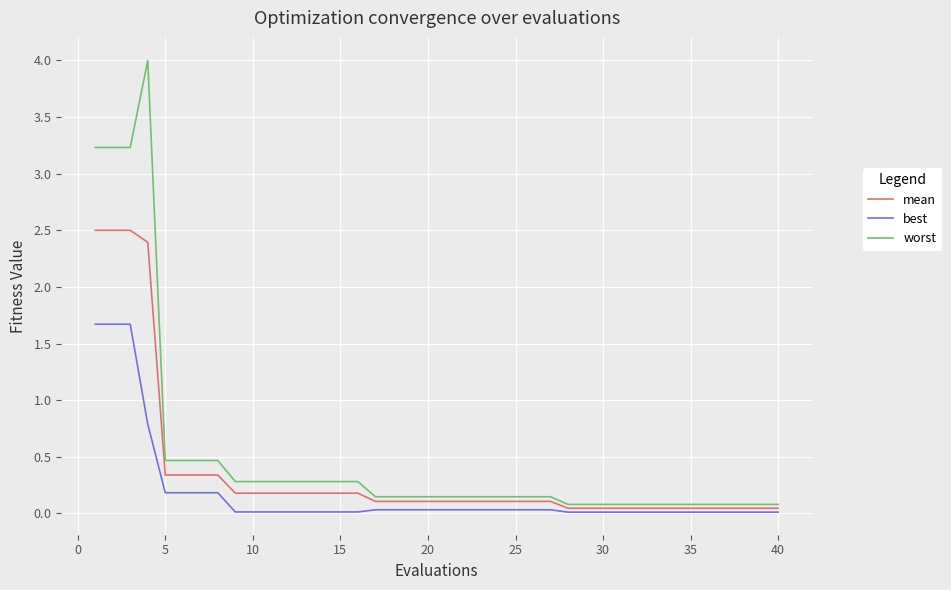

Which series has the largest range (max minus min)?

worst